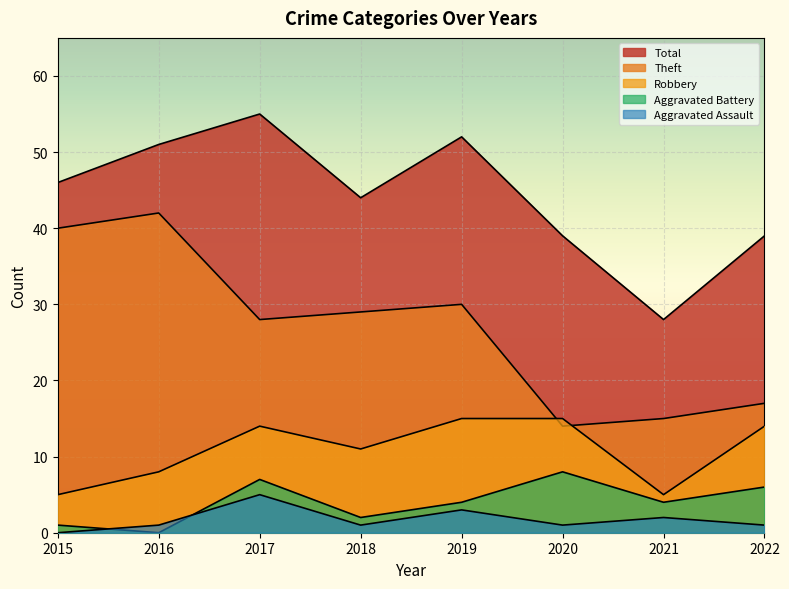

How many lines are shown in the chart?

5